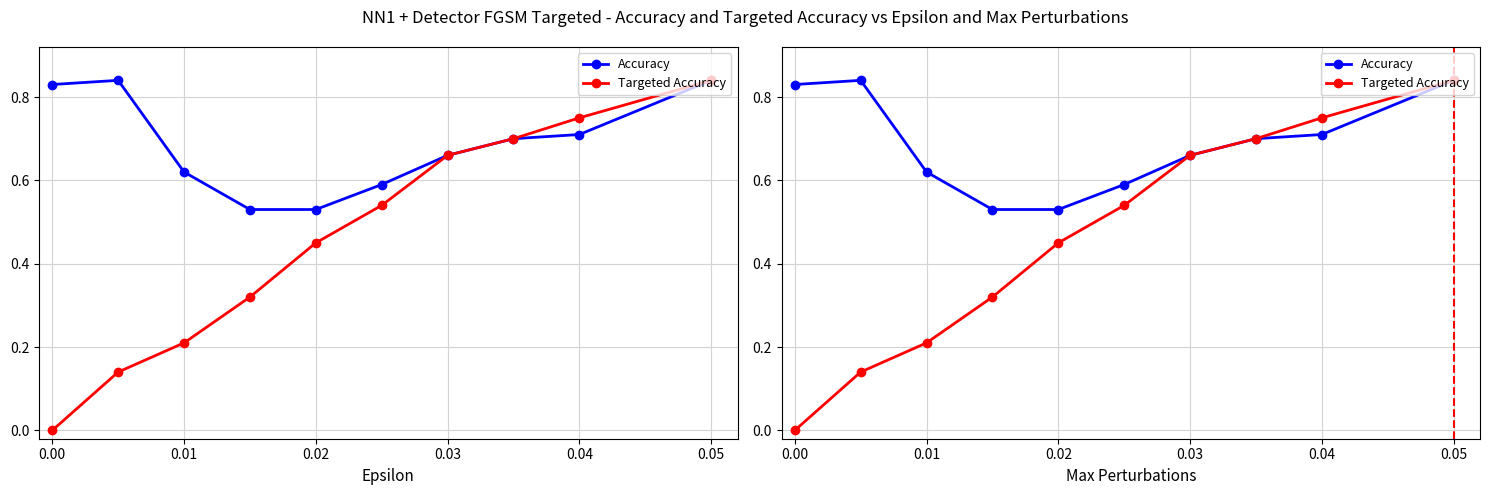

What is the value of the Accuracy point at the 3rd from the left?

0.6